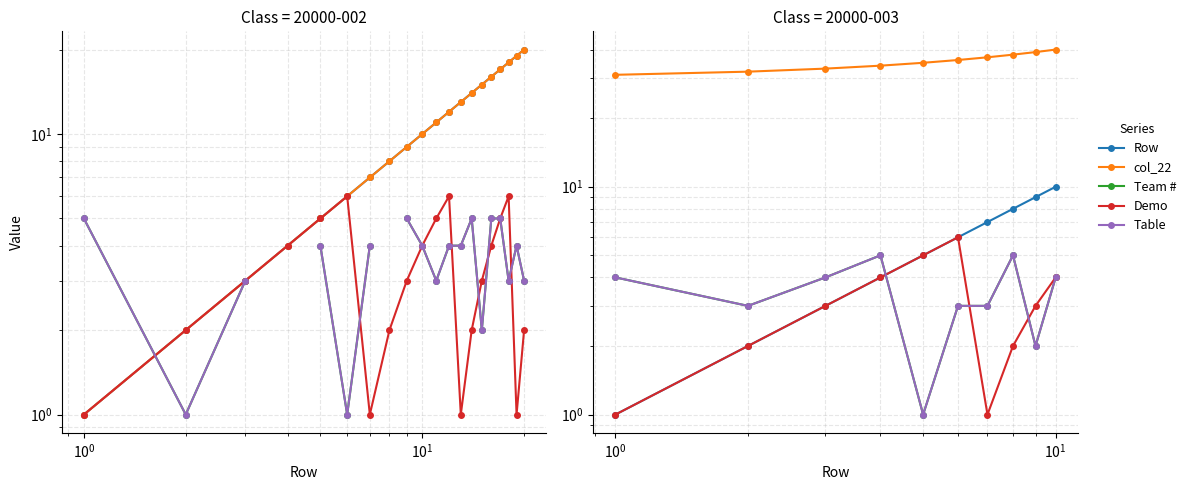

What is the greatest value displayed?

40